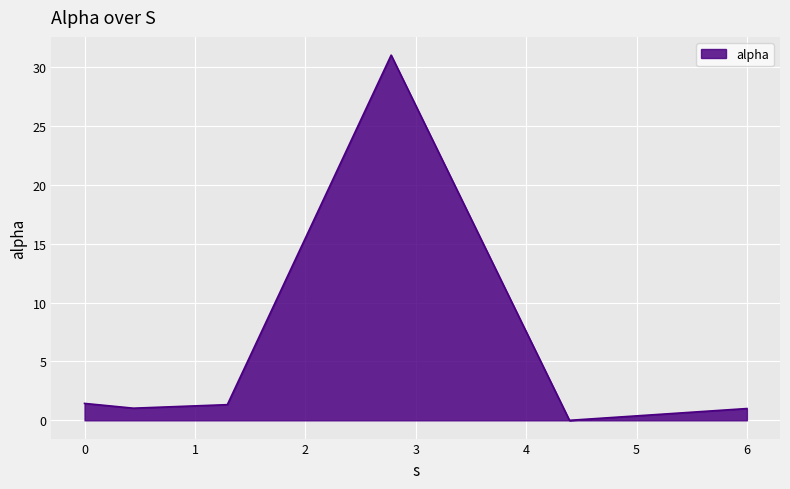

What is the maximum value shown in the chart?

31.0